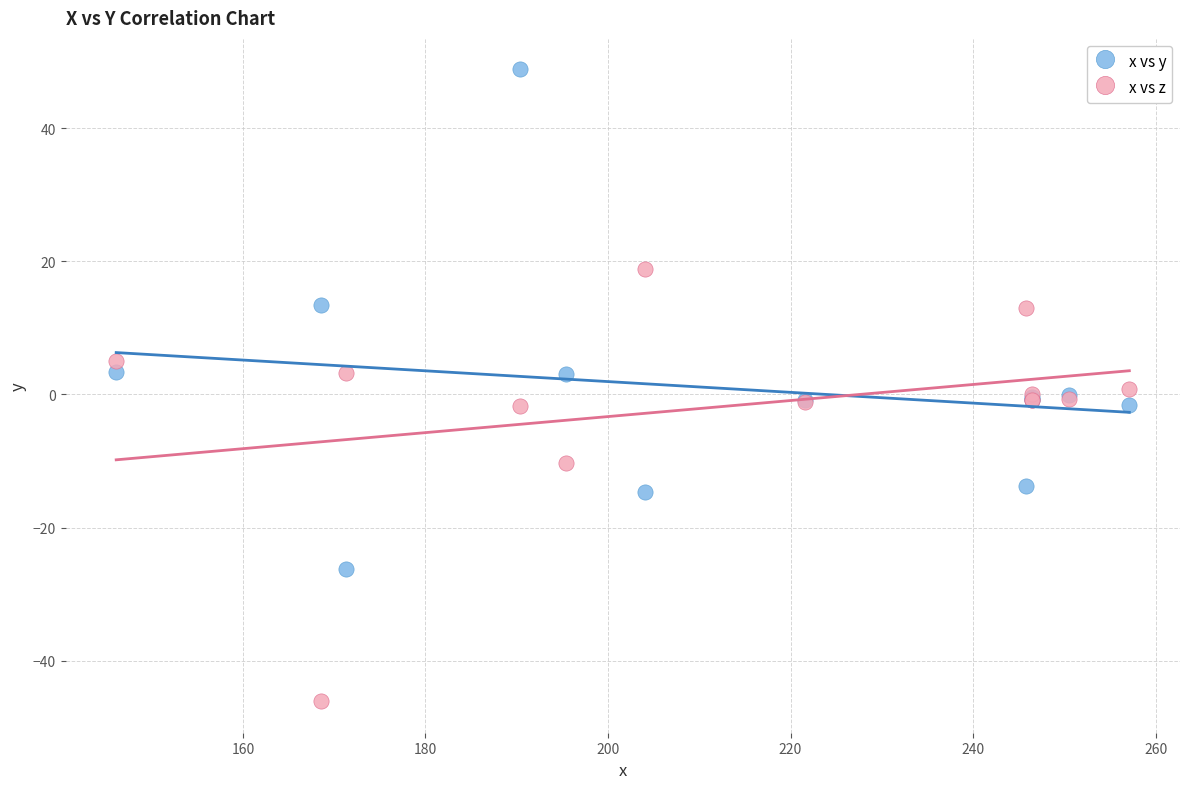

Which series contains the highest Y value?

x vs y